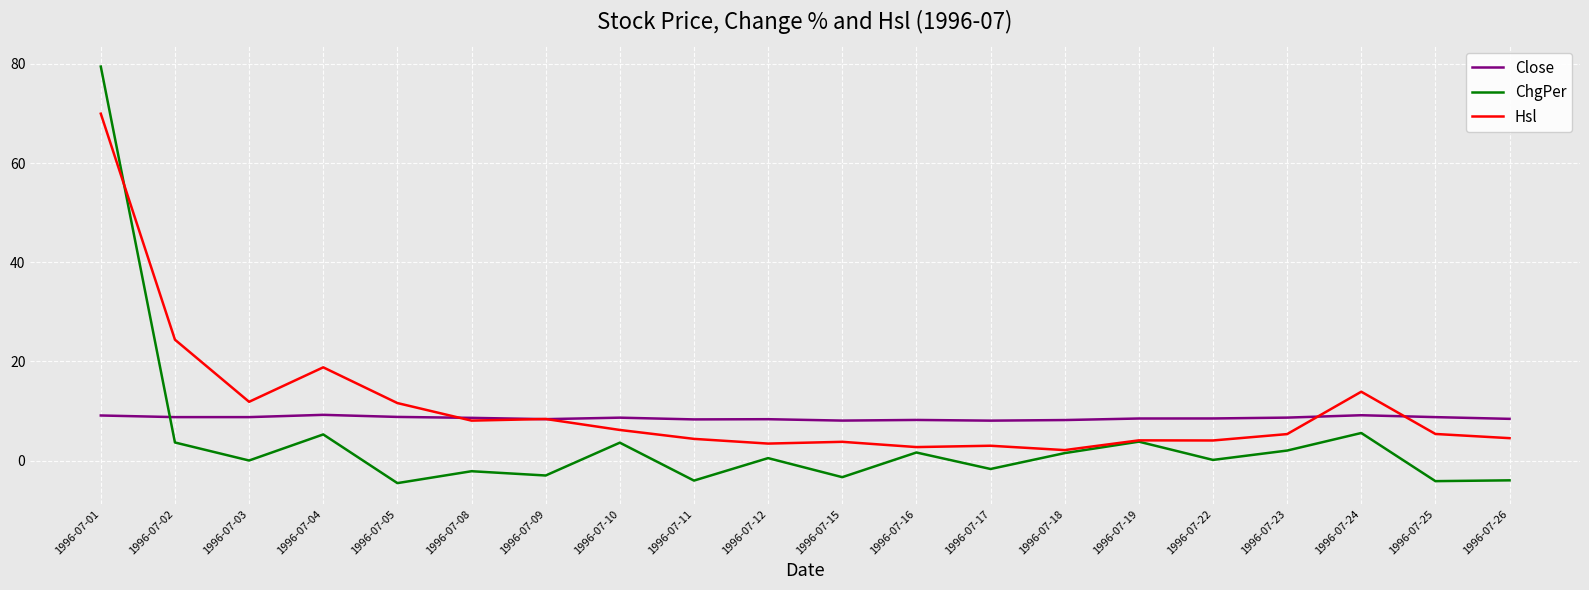

At which category does Hsl reach its first local valley?

1996-07-03